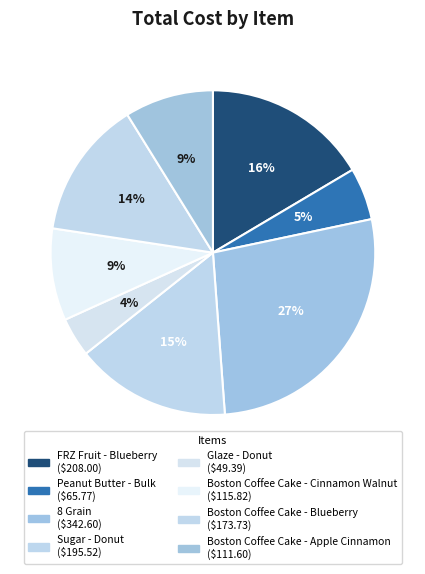

Which category has the biggest portion of the pie?

8 Grain